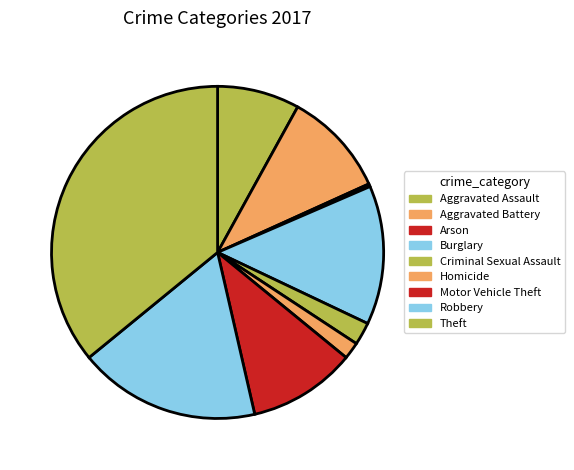

Which has a higher value, Homicide or Motor Vehicle Theft?

Motor Vehicle Theft